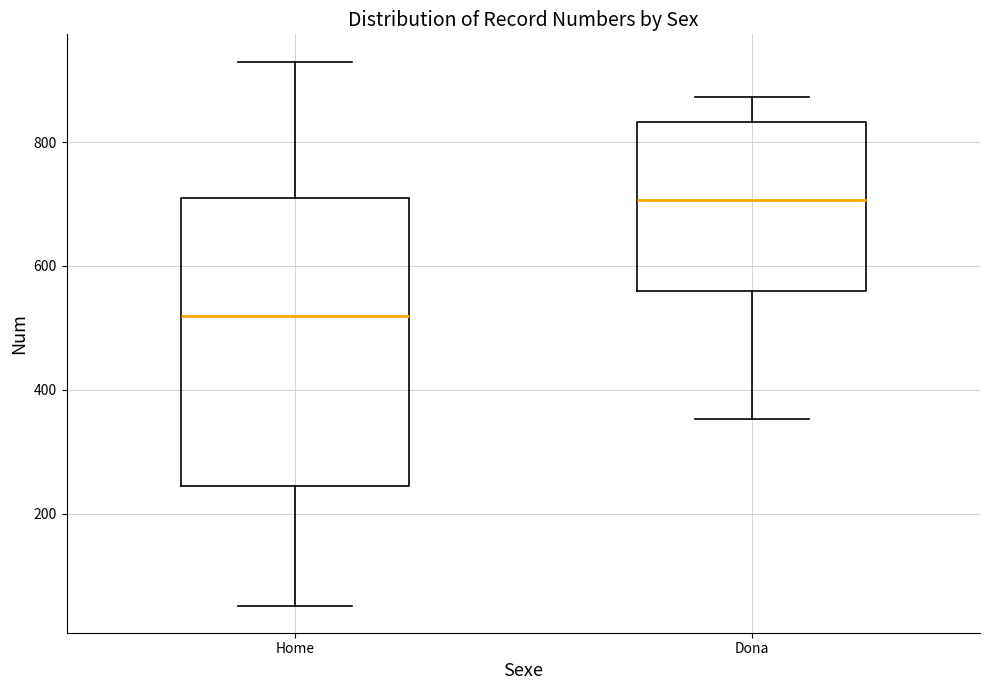

Reading left to right, transcribe this box plot: for each box, give where its median line is, the range the box spans, and where its two whiskers end, as read against the y-axis. The values are not printed on the chart, so give them approximately, as read against the axis.

Home: median 520, box 240 to 720, whiskers 60 to 940
Dona: median 700, box 560 to 840, whiskers 360 to 880